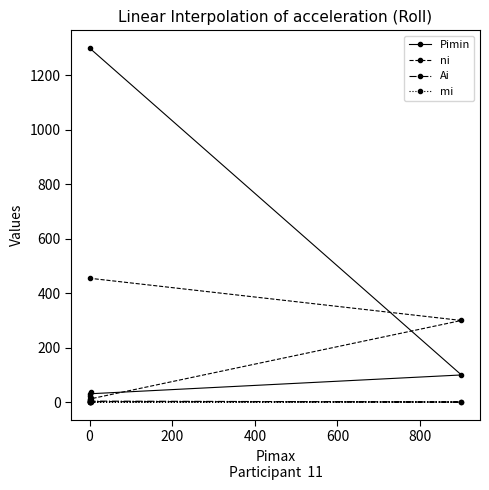

What is the sum of all mi values?

1.8